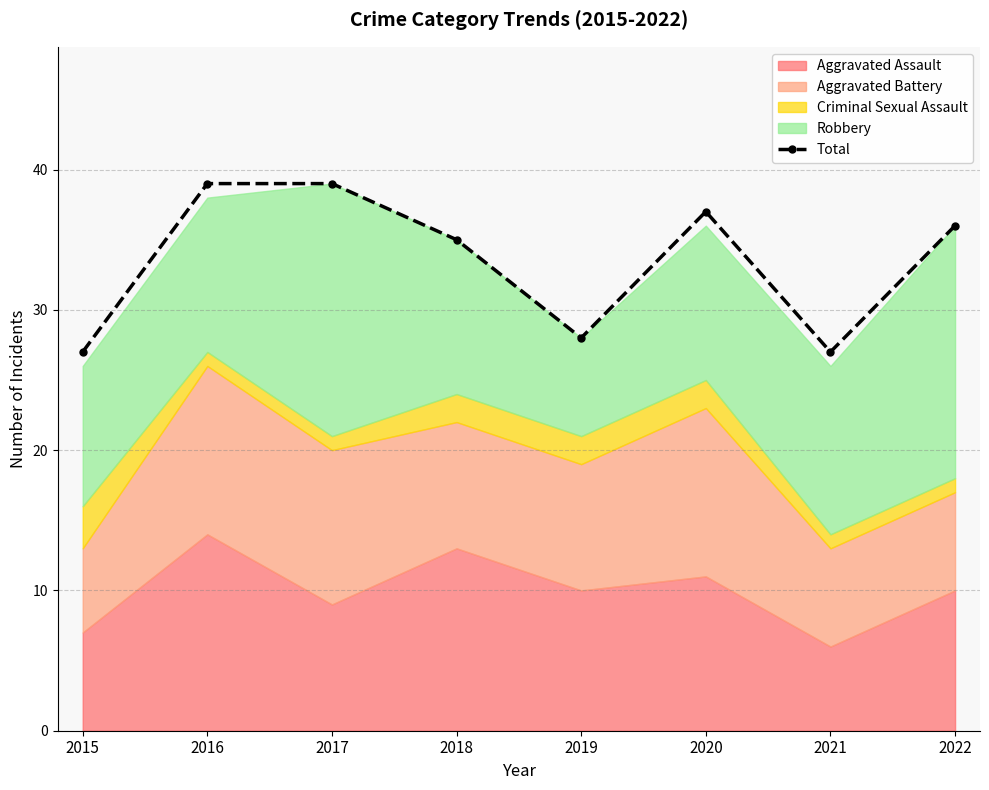

At which label is the value closest to 33?

2018